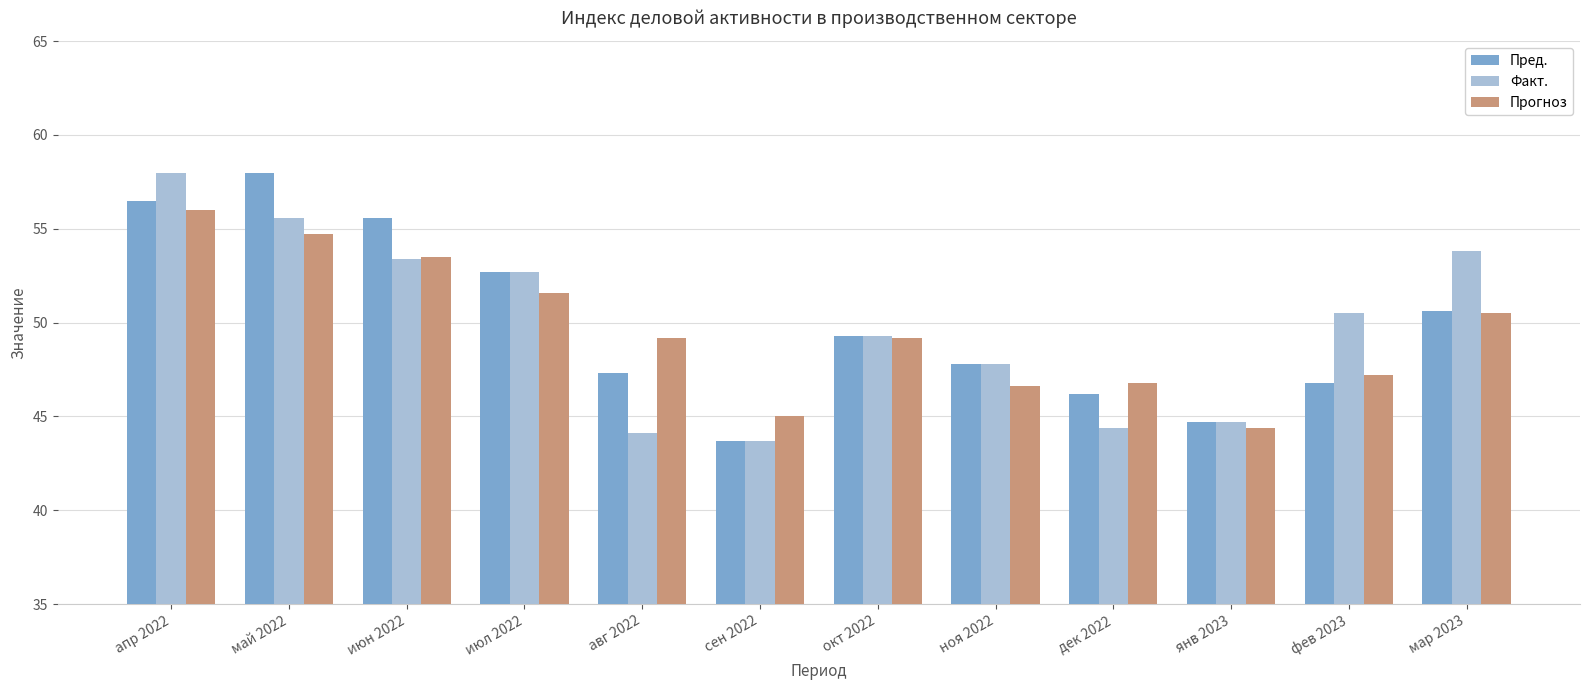

How many data points in Факт. are above 50?

6